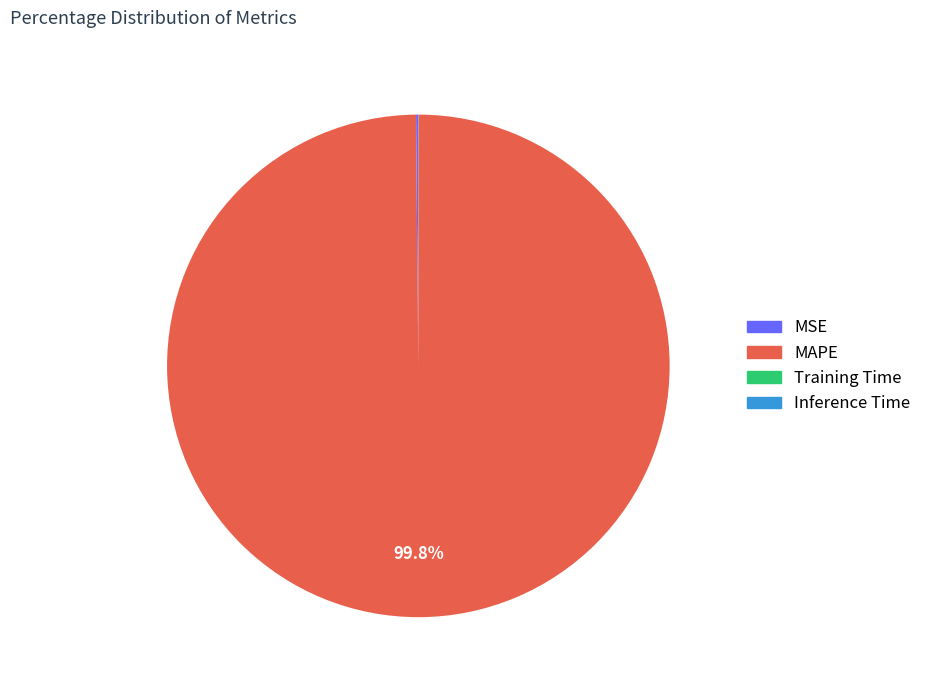

Is there a majority slice in this chart?

Yes